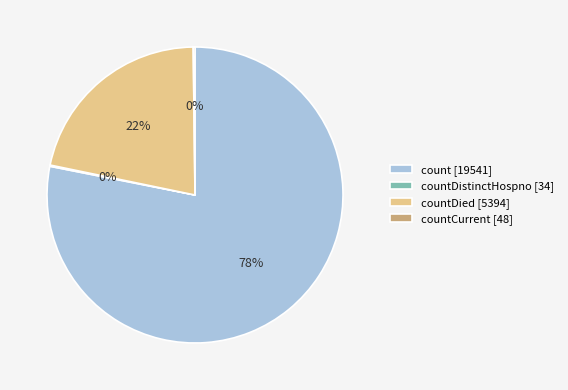

Is there a majority slice in this chart?

Yes